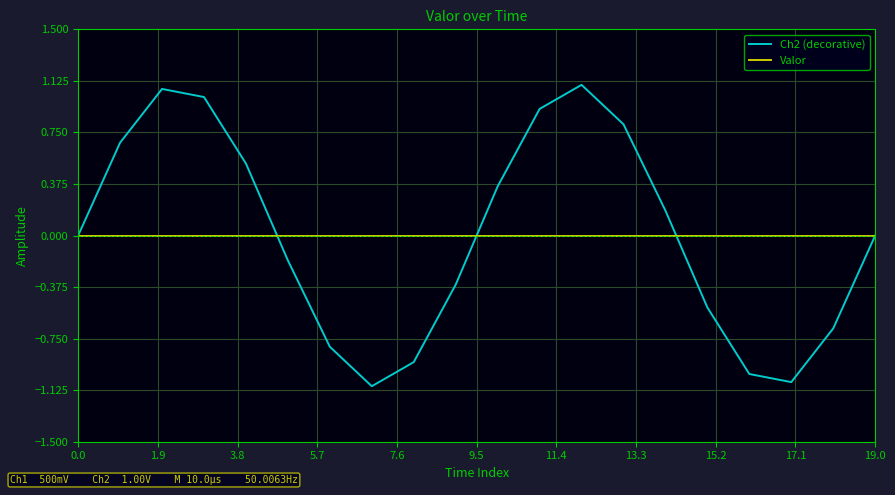

How many lines are shown in the chart?

2